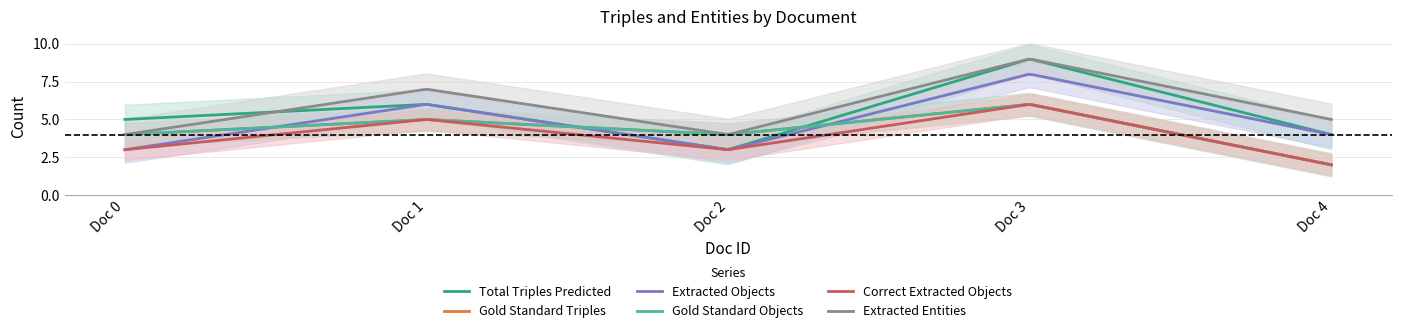

At which label is Extracted Objects closest to 5?

1